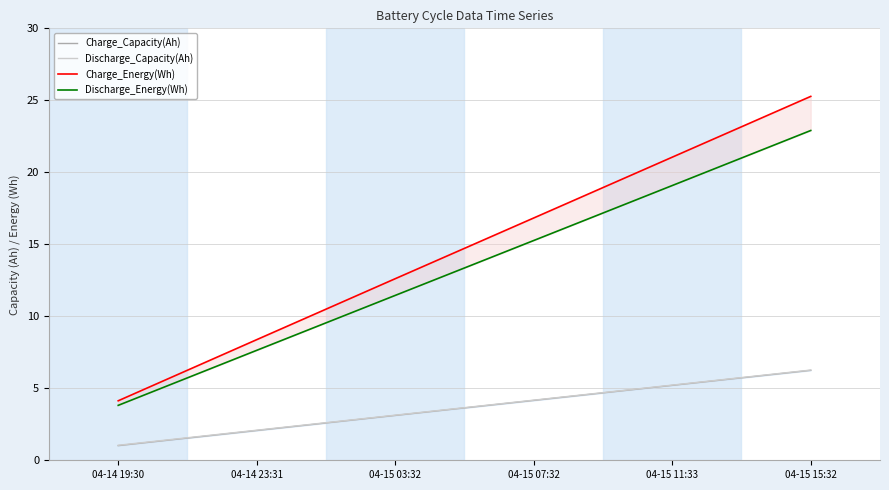

What is the sum of all Discharge_Capacity(Ah) values?

21.9